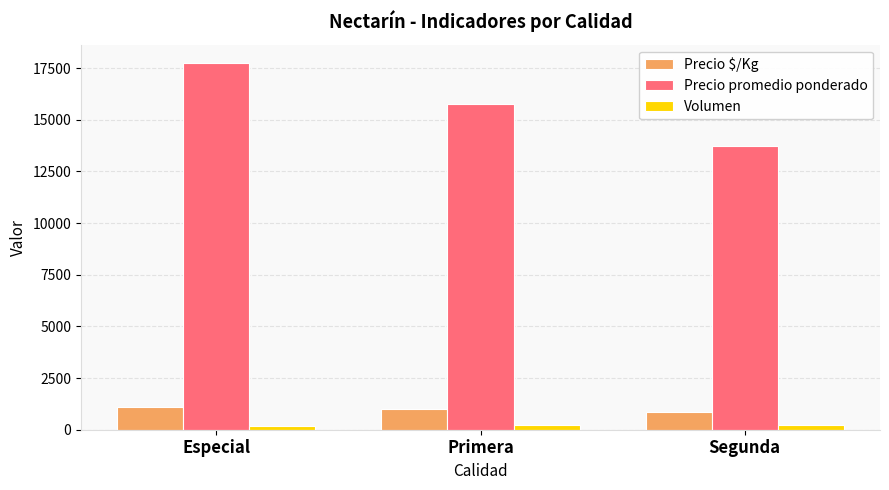

Reading left to right, list all the values displayed in this chart.

Precio $/Kg: Especial=1109	Primera=984	Segunda=859
Precio promedio ponderado: Especial=17750	Primera=15750	Segunda=13750
Volumen: Especial=160	Primera=240	Segunda=240